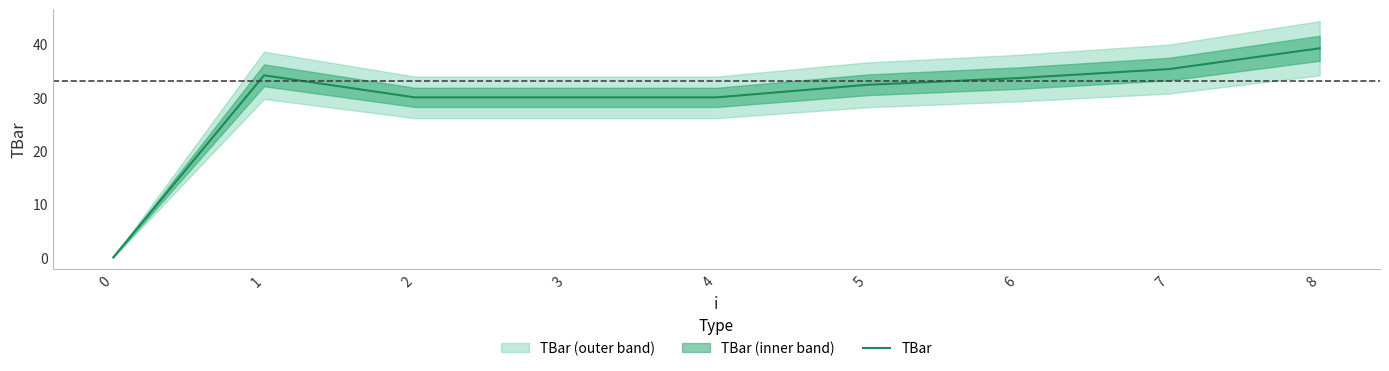

Reading right to left, what are all the values shown in this chart?

39.2	35.3	33.6	32.4	30.0	30.0	30.0	34.1	0.0